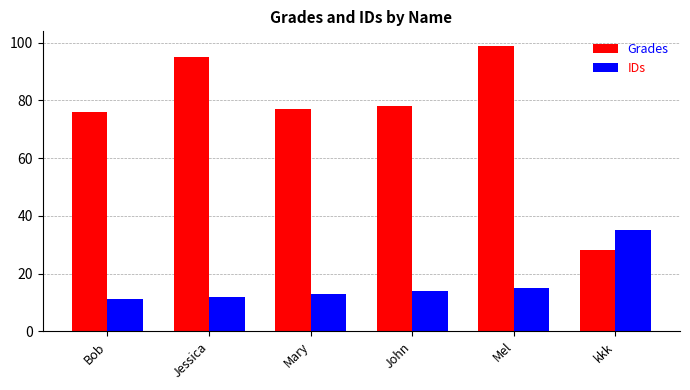

What are all the series names shown in the legend?

Grades, IDs